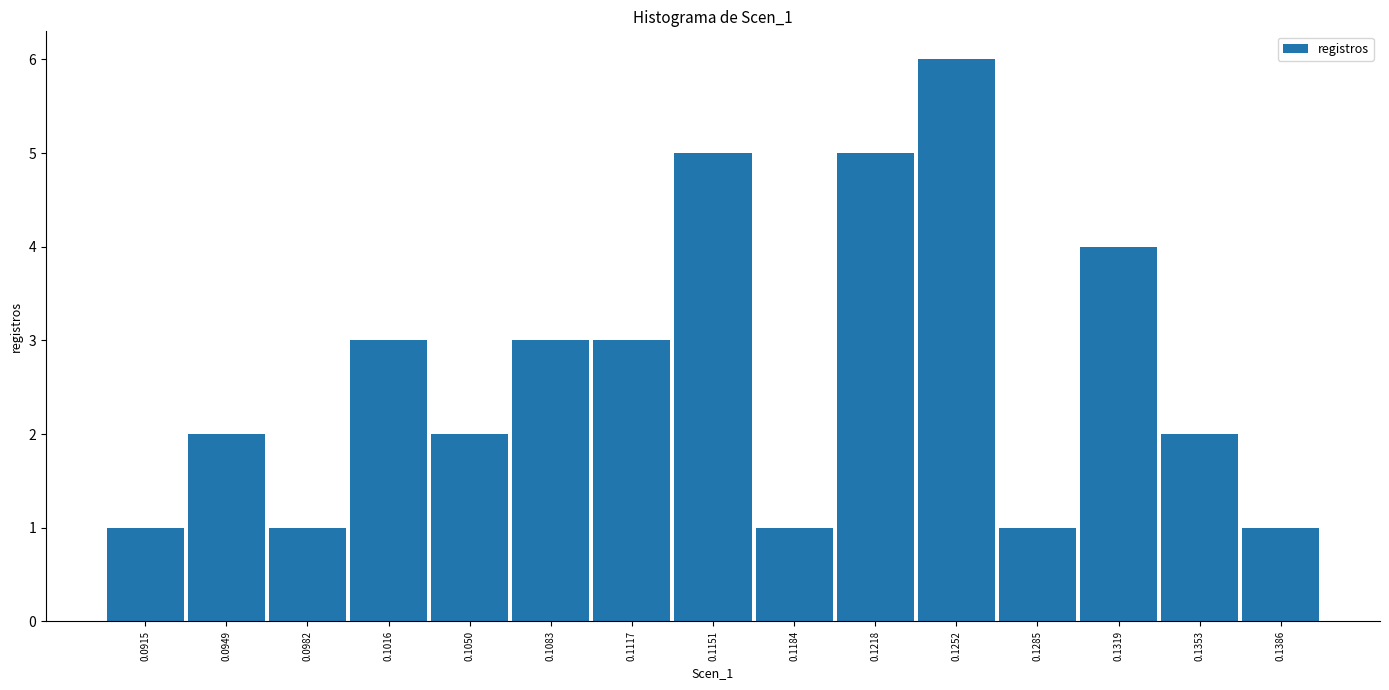

Reading left to right, transcribe all the data shown in this chart.

0.0915=1	0.0949=2	0.0982=1	0.1016=3	0.1050=2	0.1083=3	0.1117=3	0.1151=5	0.1184=1	0.1218=5	0.1252=6	0.1285=1	0.1319=4	0.1353=2	0.1386=1